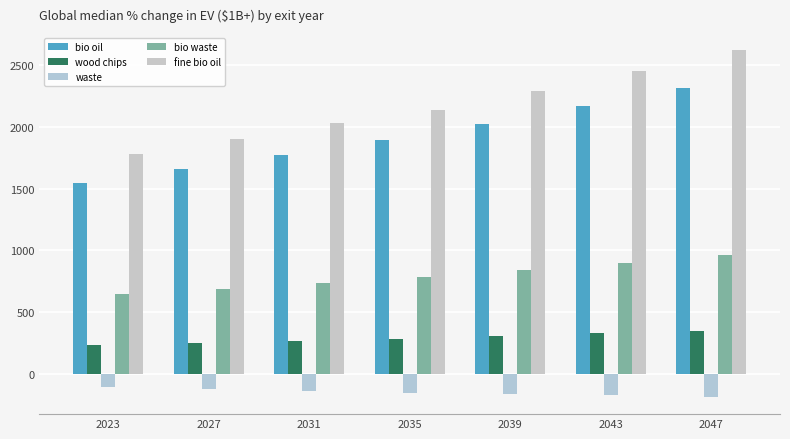

Which series has the largest range (max minus min)?

fine bio oil